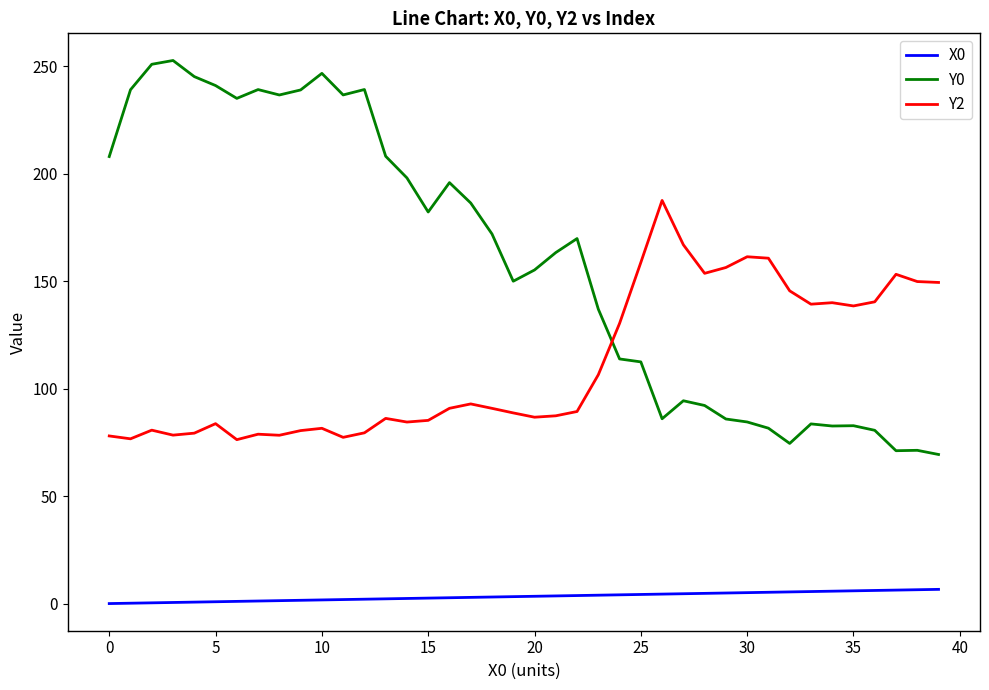

Which series has the widest spread of values?

Y0